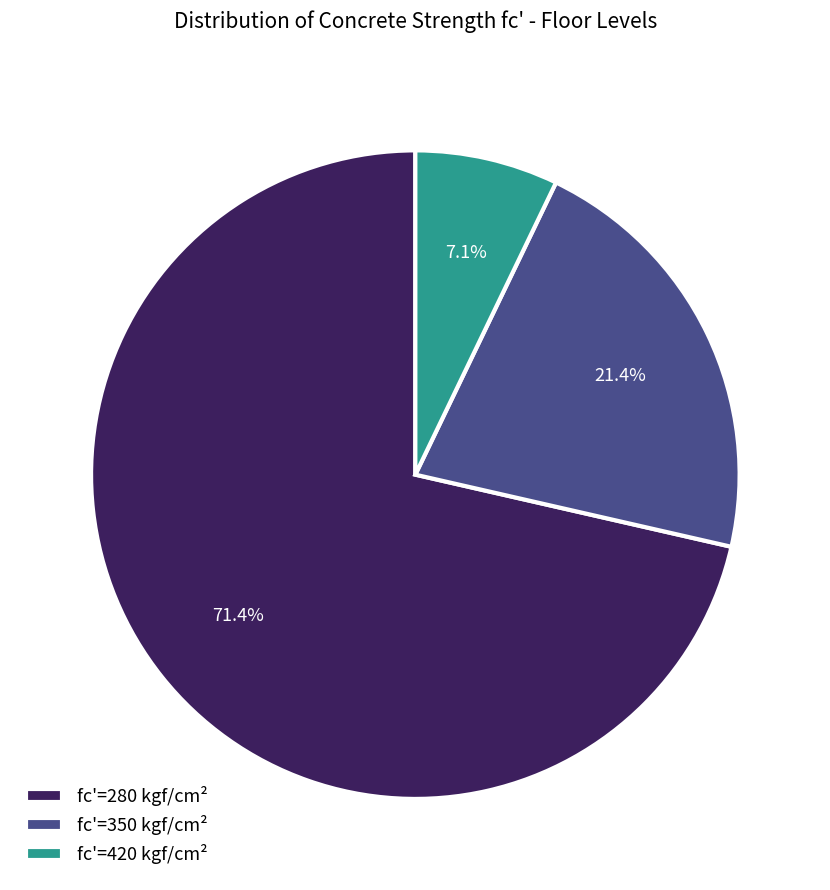

Which category has the smallest portion of the pie?

fc'=420 kgf/cm²